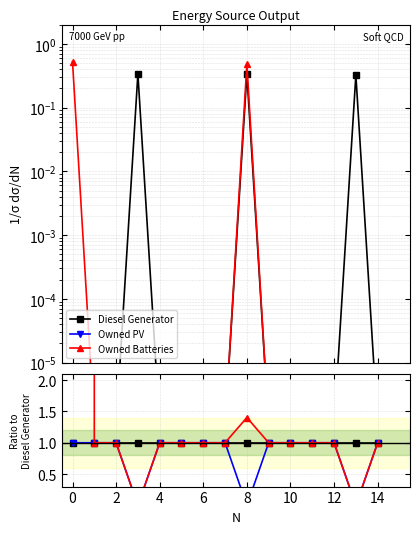

Which series has the widest spread of values?

Owned Batteries